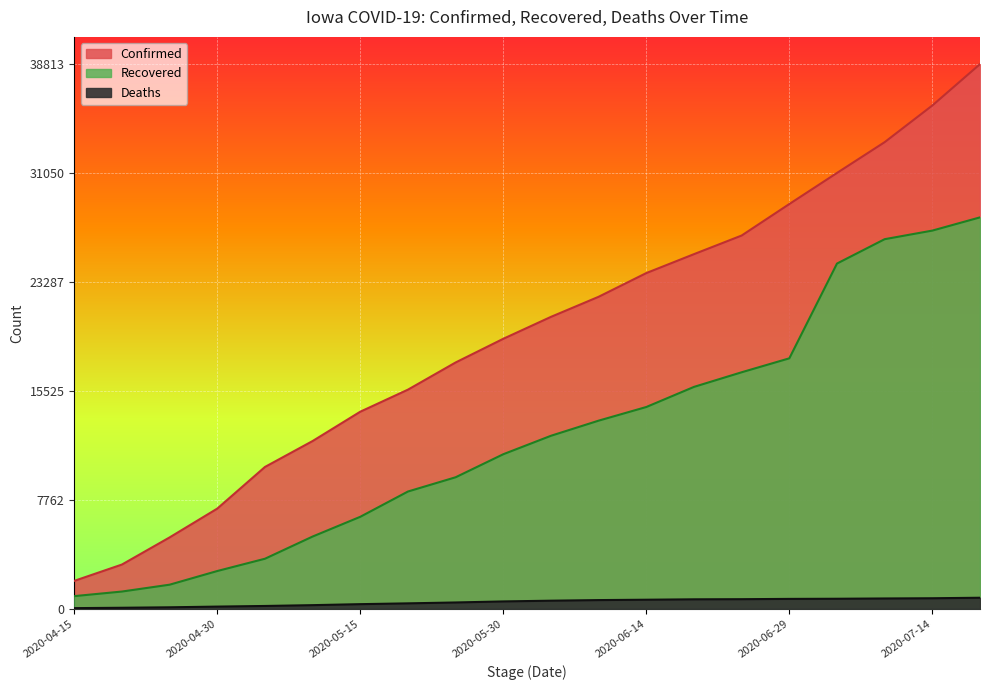

What is the average value of the Confirmed series?

19631